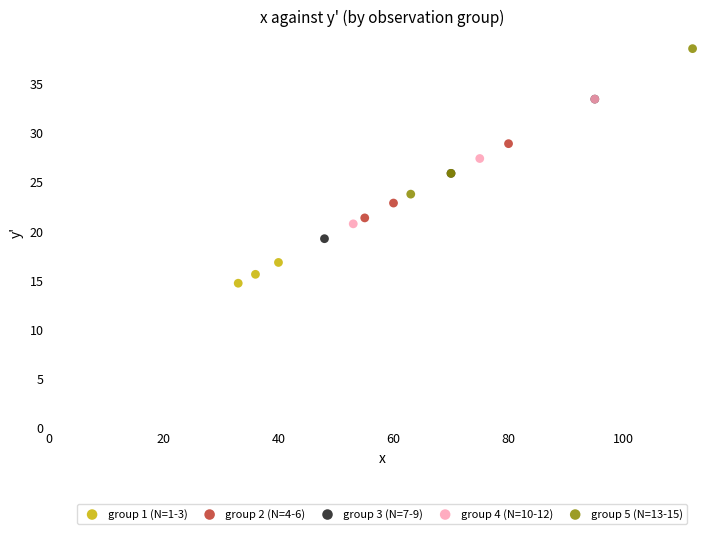

What are all the series names shown in the legend?

group 1 (N=1-3), group 2 (N=4-6), group 3 (N=7-9), group 4 (N=10-12), group 5 (N=13-15)